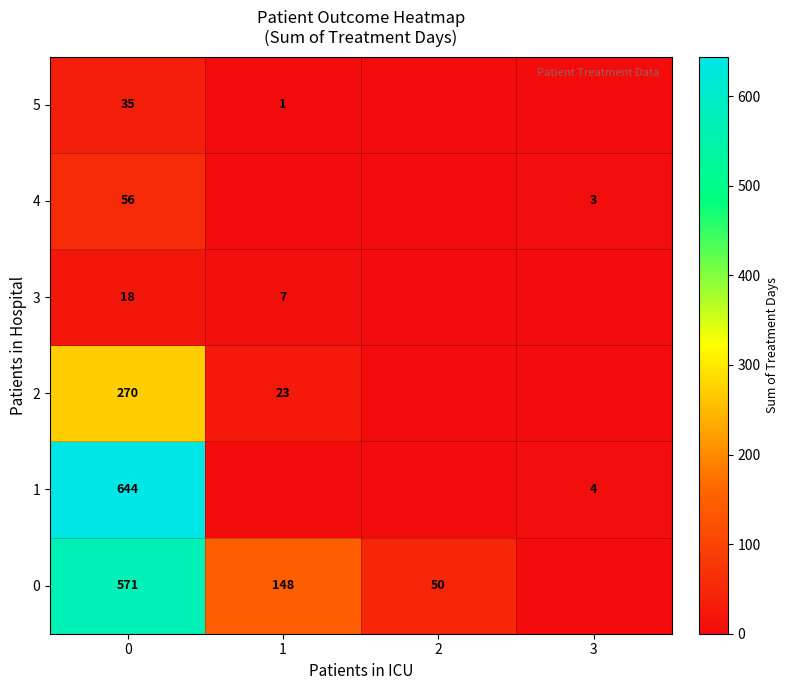

Is the value of 5 at 1 greater than the value of 2 at 0?

No